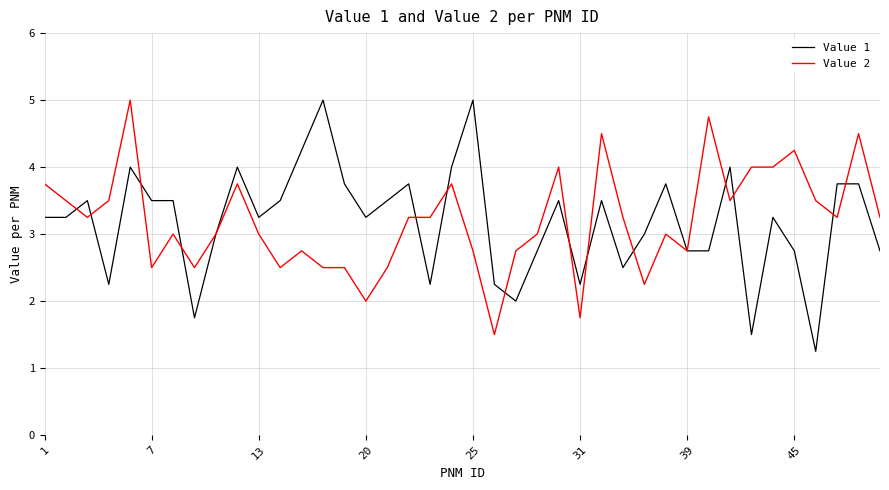

What is the highest value of the Value 2 series?

5.0